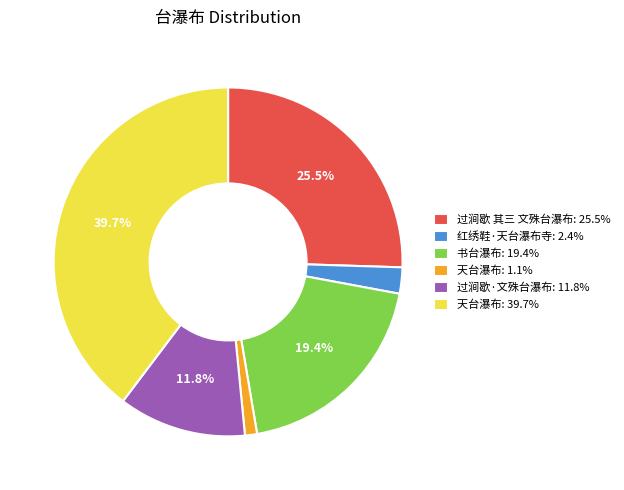

What percentage do 书台瀑布: 19.4% and 过涧歇 其三 文殊台瀑布: 25.5% together represent?

44.9%